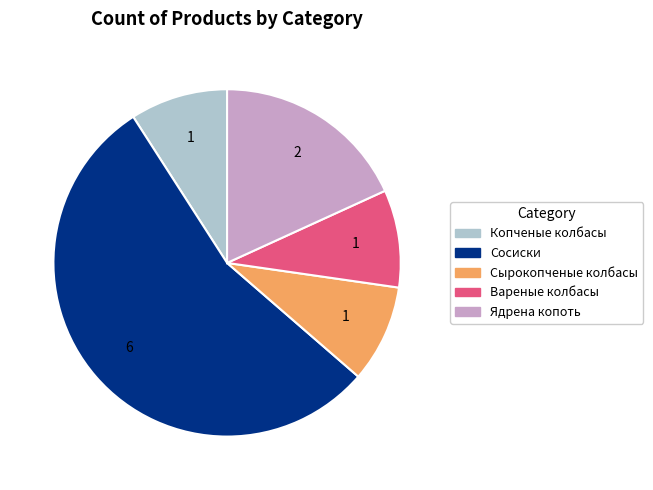

Is there a majority slice in this chart?

Yes